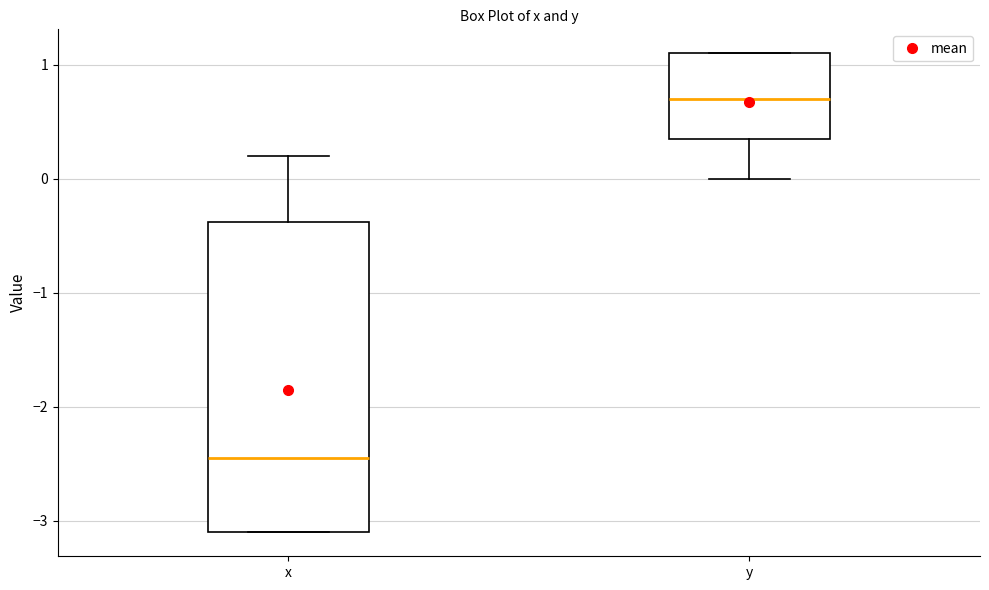

Reading left to right, read every box against the y-axis: the position of its median line, the range the box covers, and the ends of its whiskers. The values are not printed on the chart, so give them approximately, as read against the axis.

x: median -2.4, box -3.1 to -0.4, whiskers -3.1 to 0.2
y: median 0.7, box 0.4 to 1.1, whiskers 0.0 to 1.1